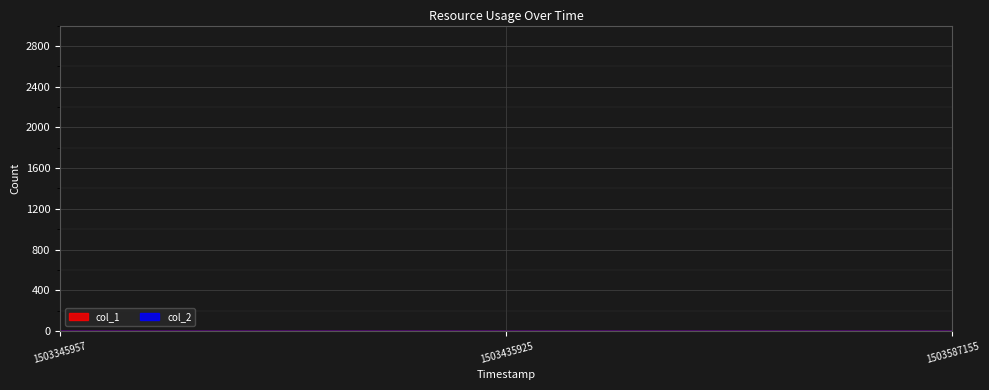

True or false: the data shows 2 at 1503587155.

True